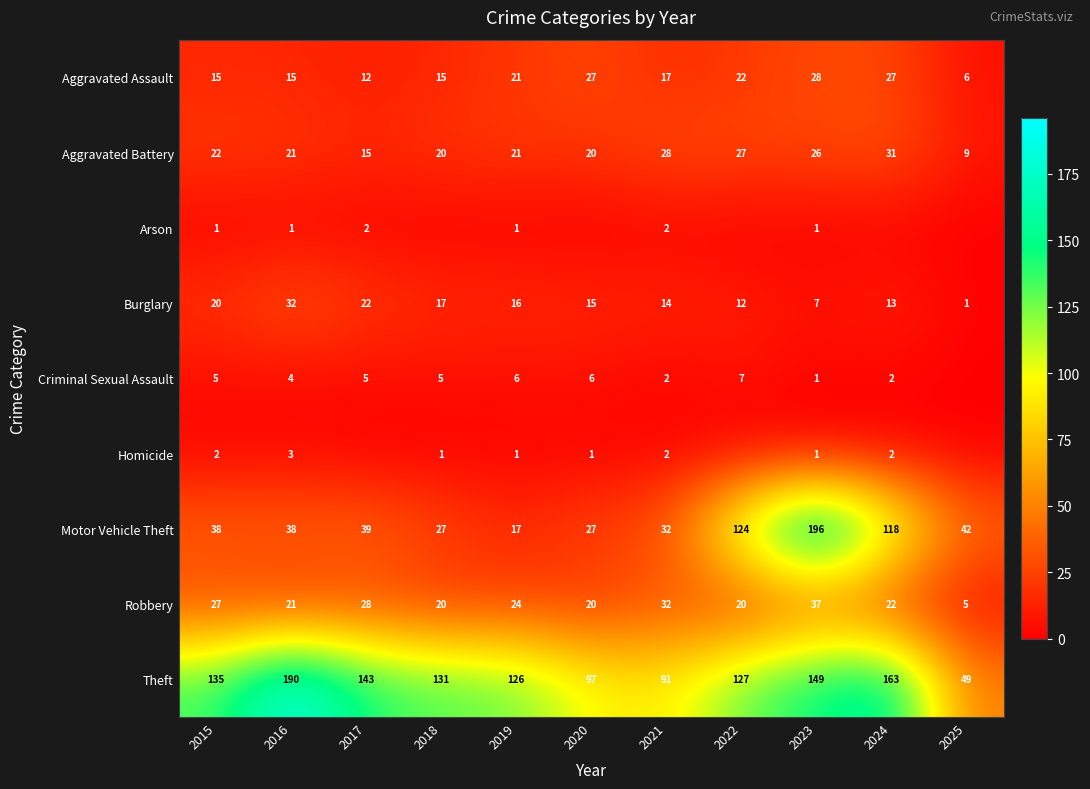

What is the average value of the Aggravated Assault series?

19